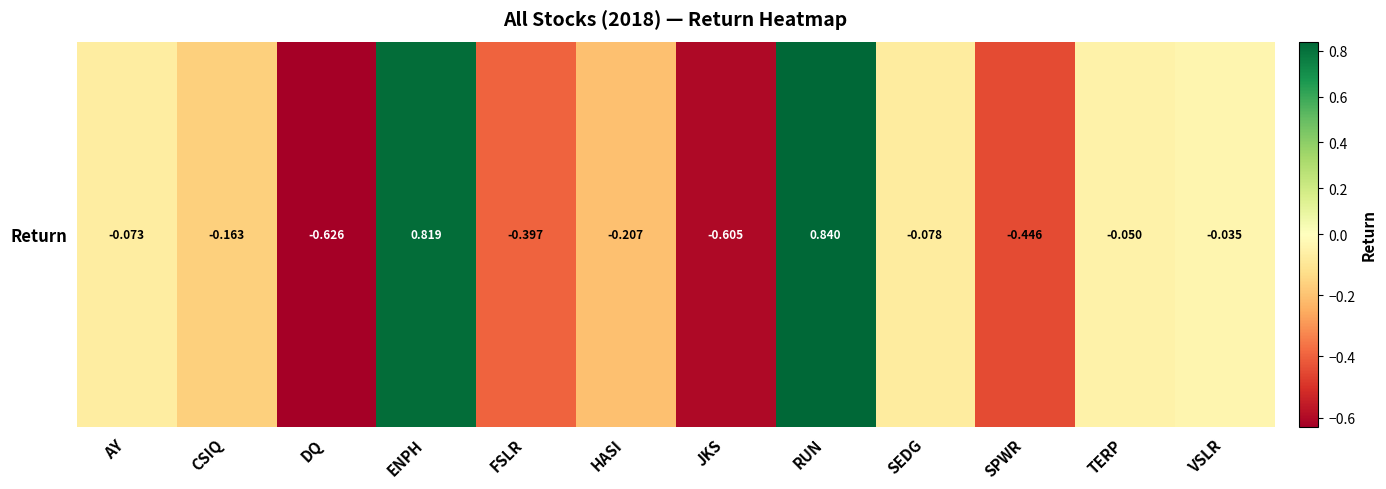

What is the sum of the values at VSLR and SPWR?

-0.5